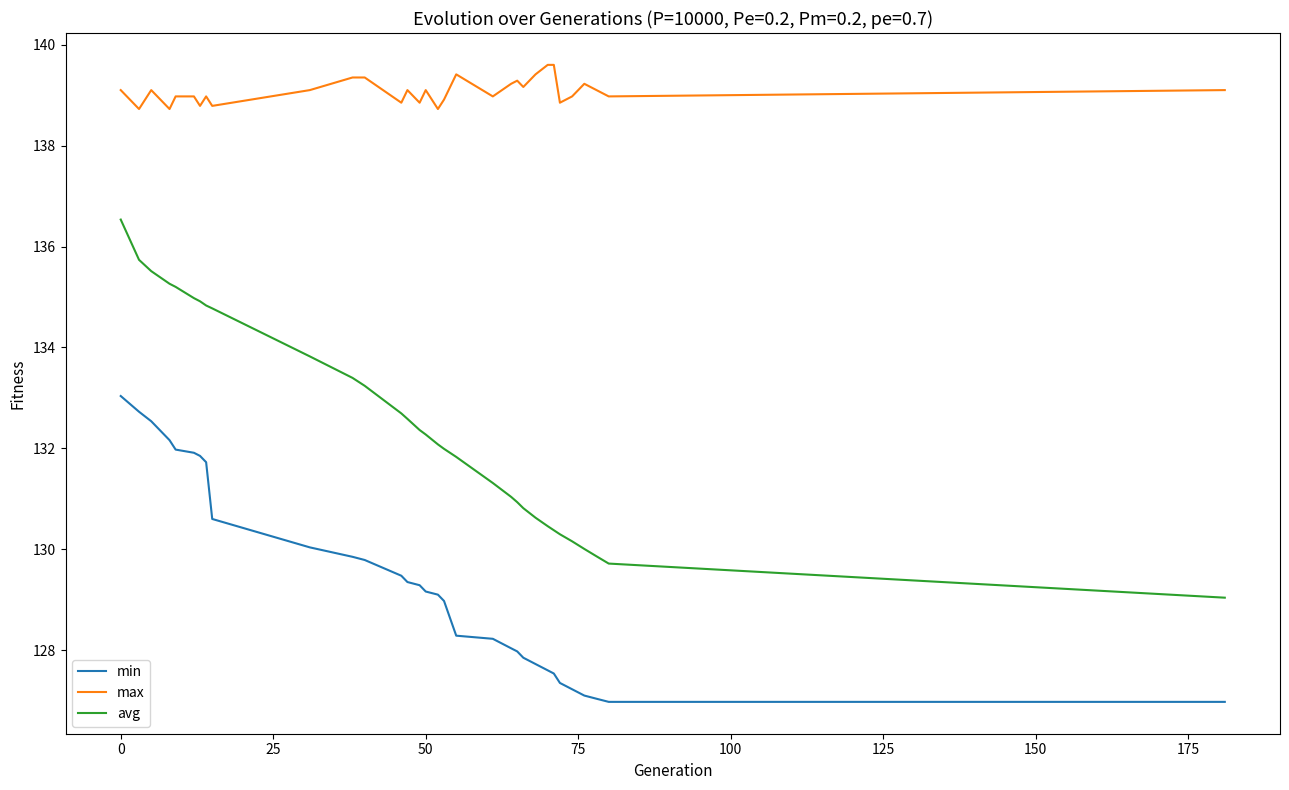

Which series has the largest range (max minus min)?

avg